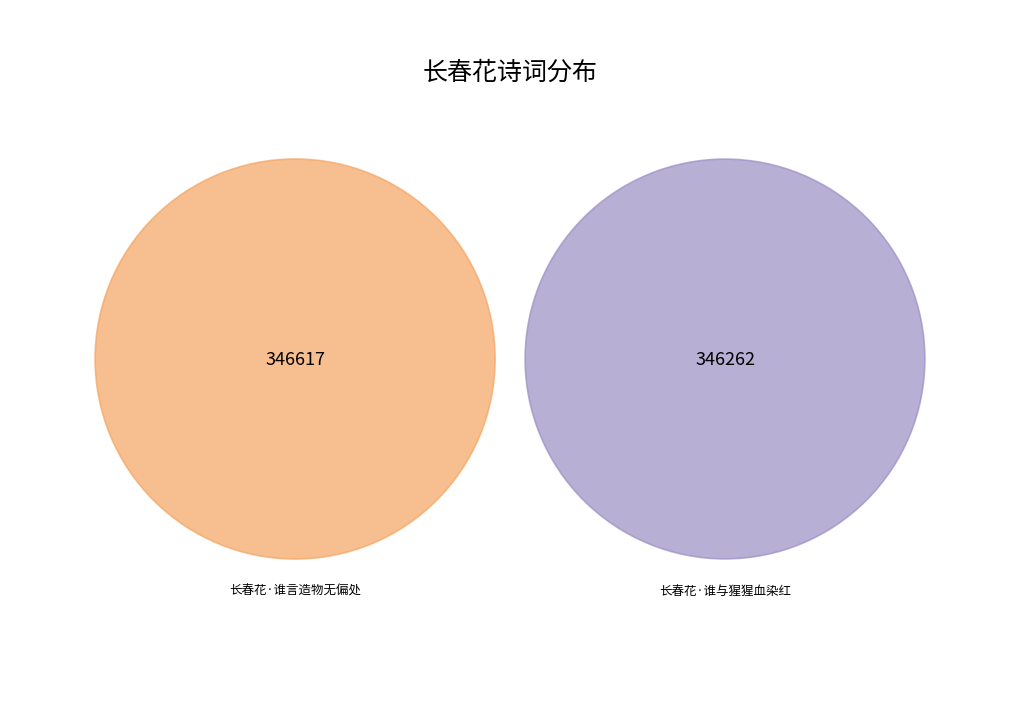

What percentage is the 长春花·谁言造物无偏处 slice, to the nearest percent?

50%